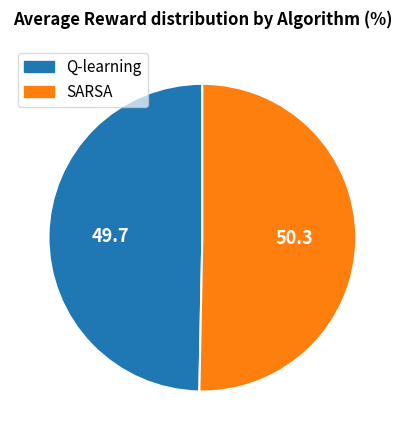

Does any single category account for the majority?

Yes